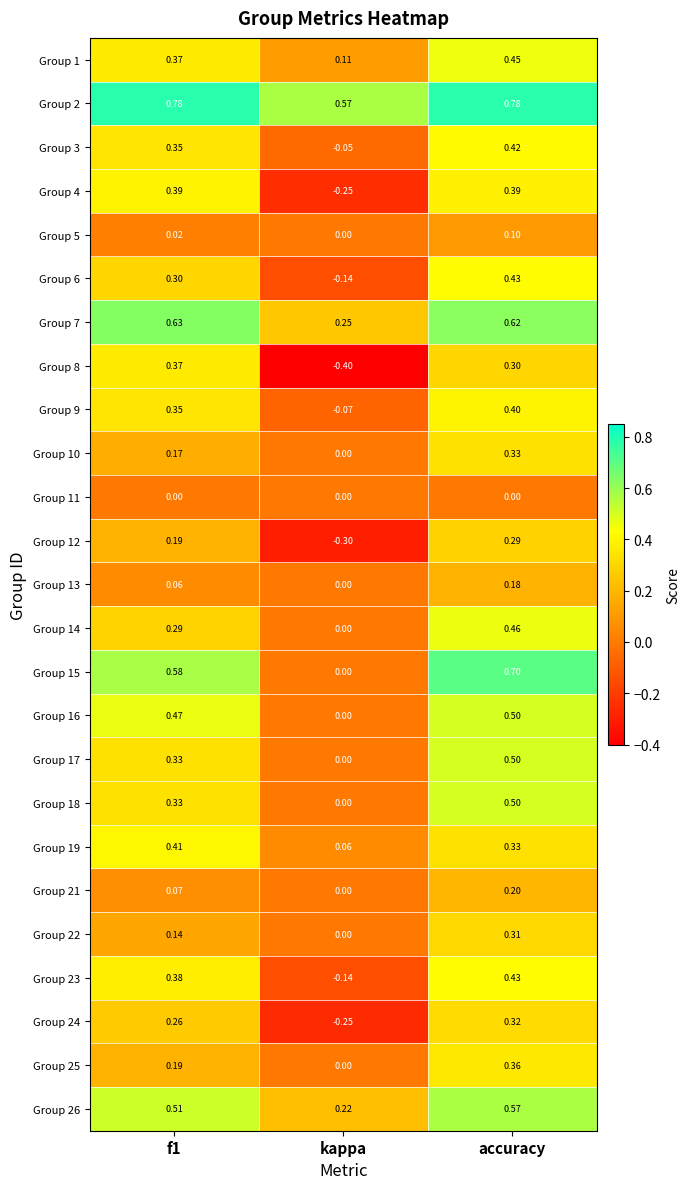

Which label corresponds to the smallest value in the chart?

kappa